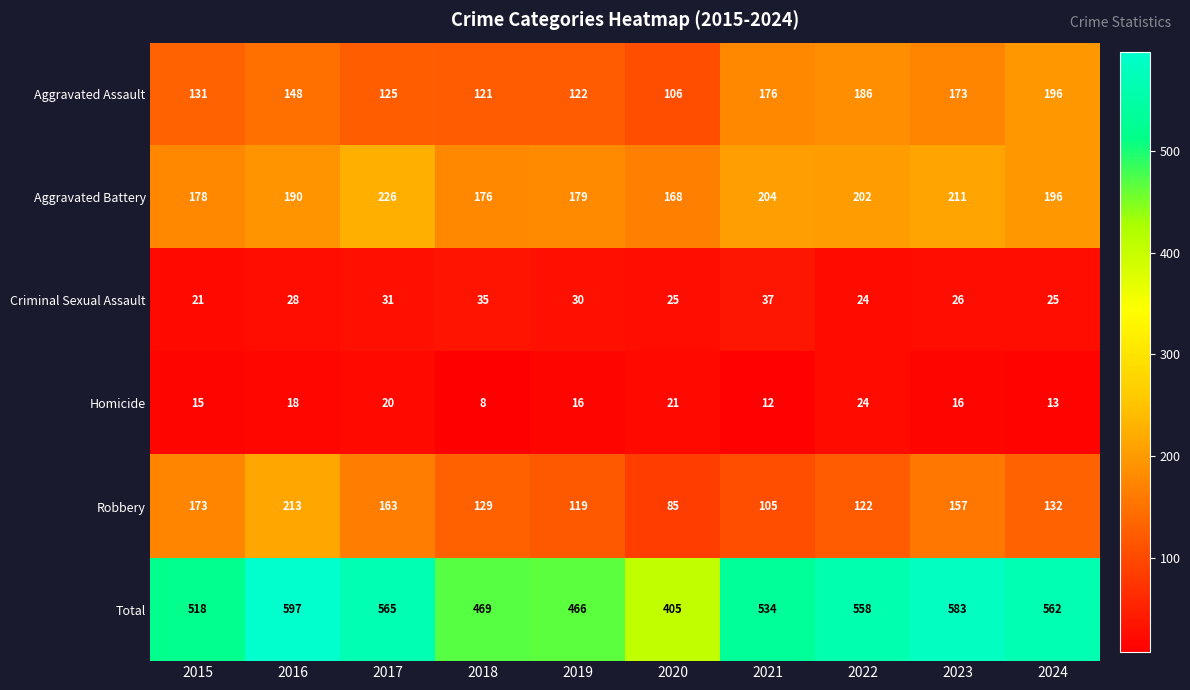

Count the number of categories in the chart.

10